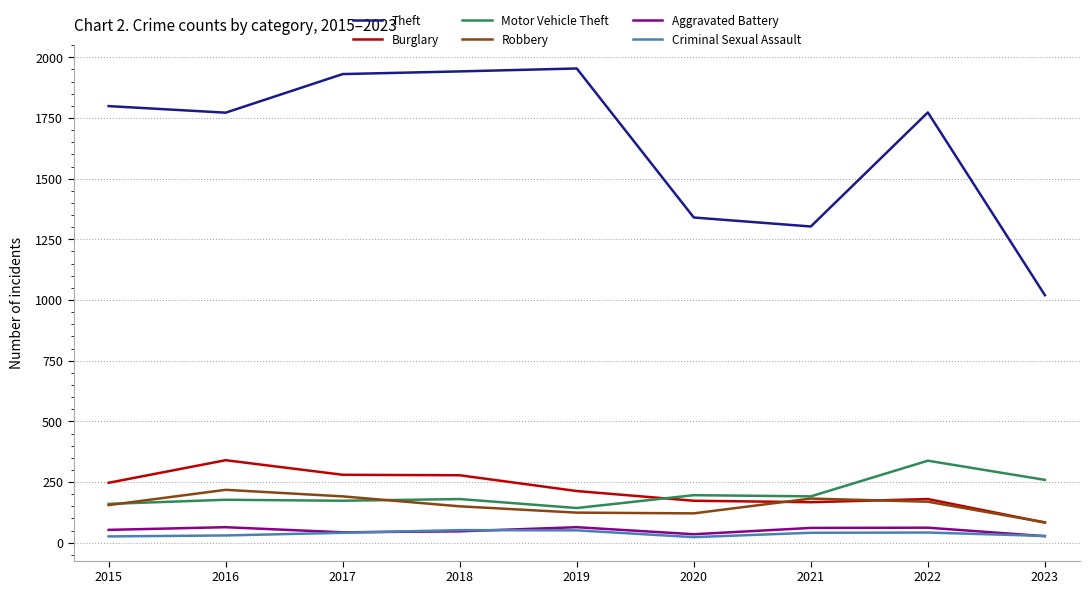

What is the difference between the Motor Vehicle Theft values at 2020 and 2022?

142